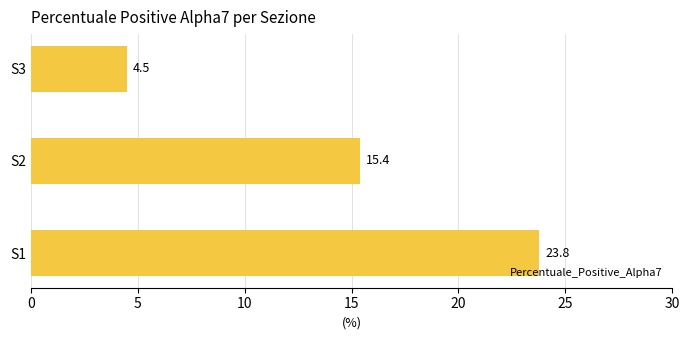

True or false: the data shows 31.5 at S1.

False